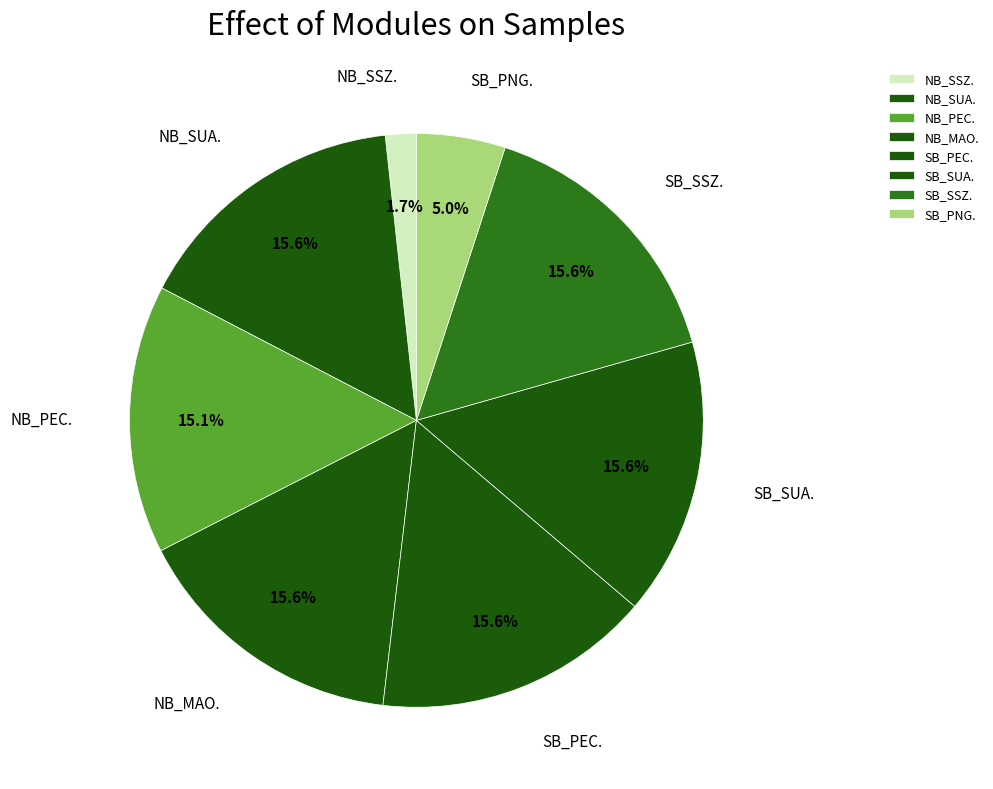

How many slices are in this pie chart?

8